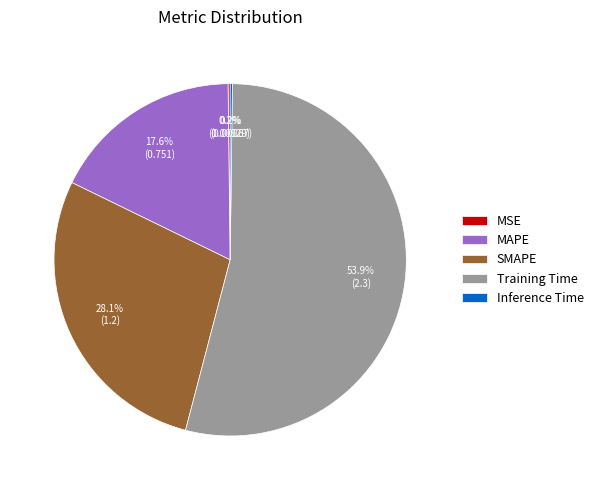

The Training Time slice represents 68% of the pie. True or false?

False